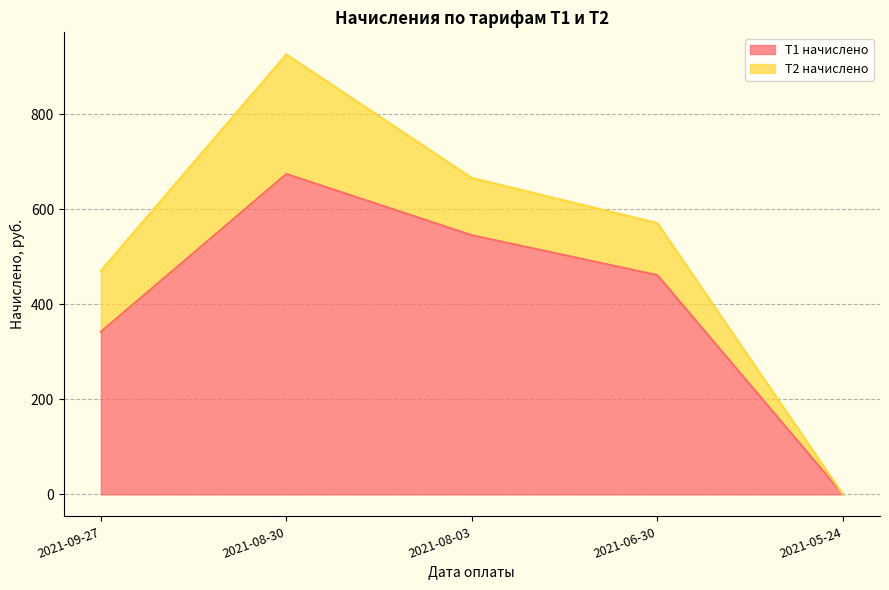

How many values exceed 461?

3